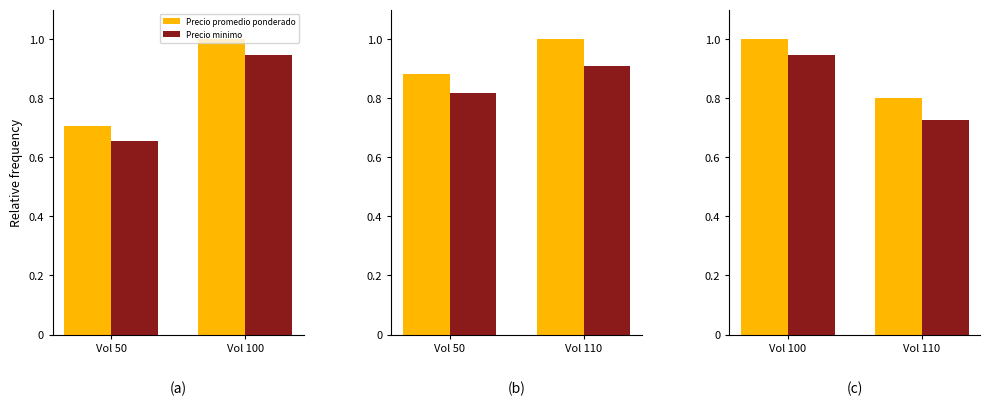

What is the average value of the Precio minimo series?

0.8